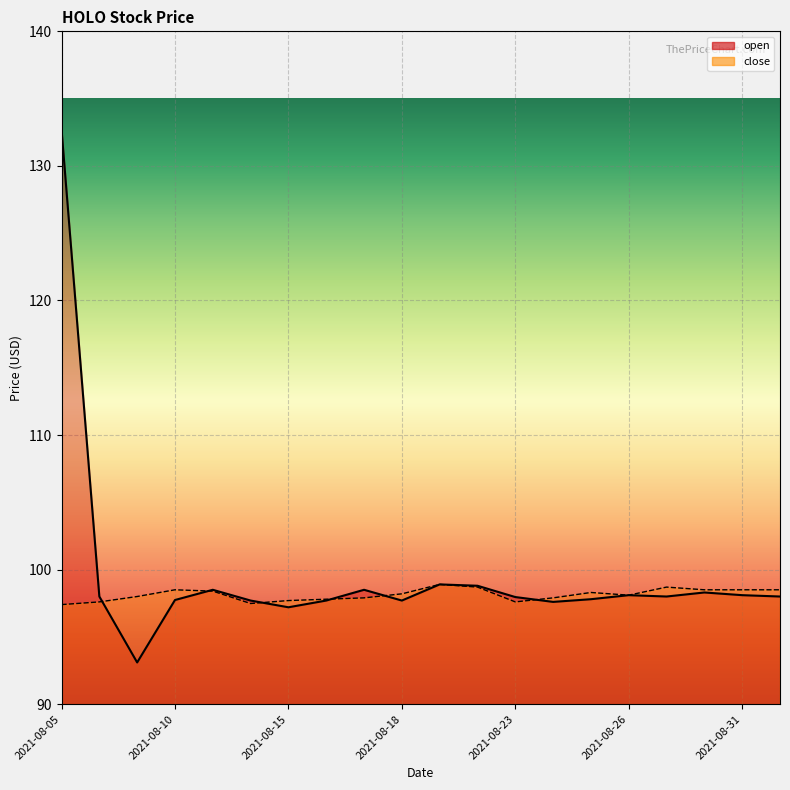

At which label does close reach its minimum?

2021-08-05